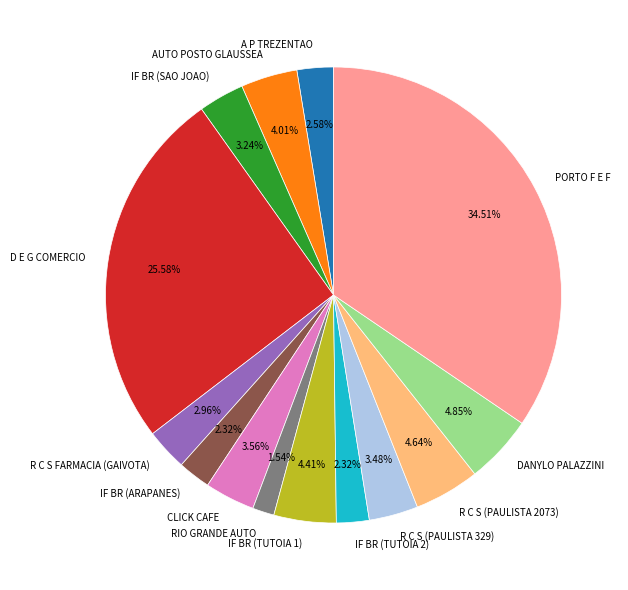

Between IF BR (TUTOIA 2) and CLICK CAFE, which is larger?

CLICK CAFE